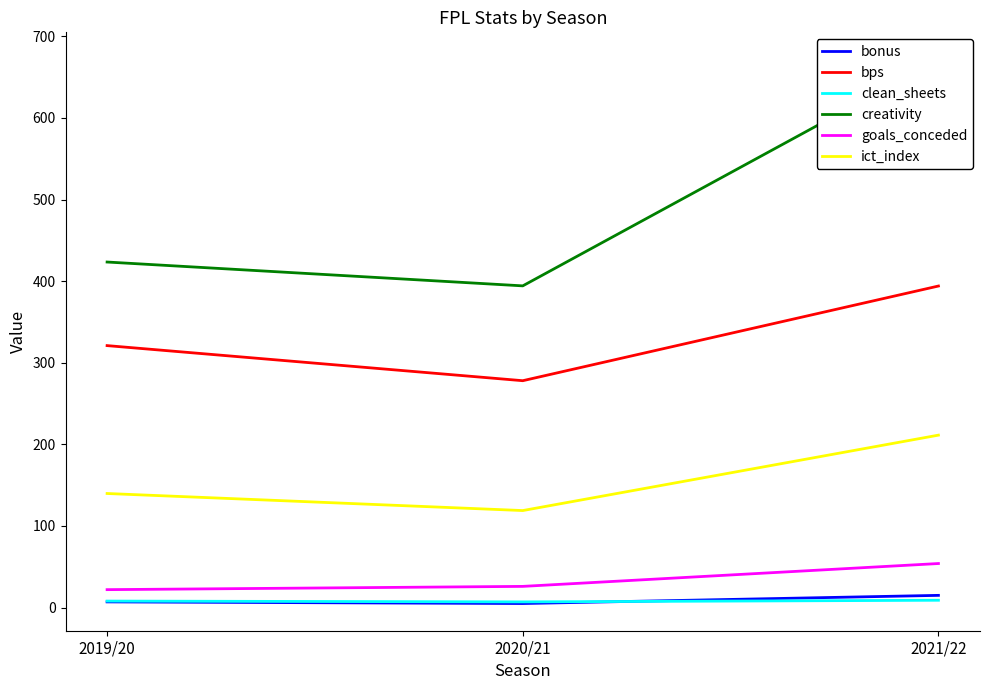

What is the average value of the goals_conceded series?

34.0